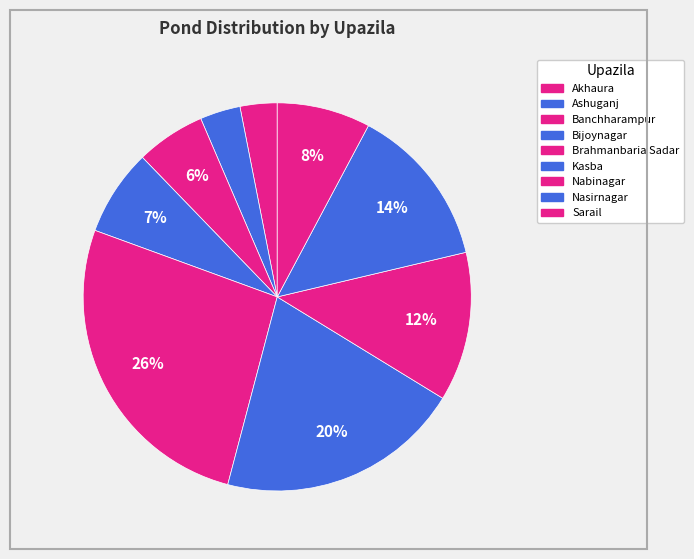

Is there a majority slice in this chart?

No